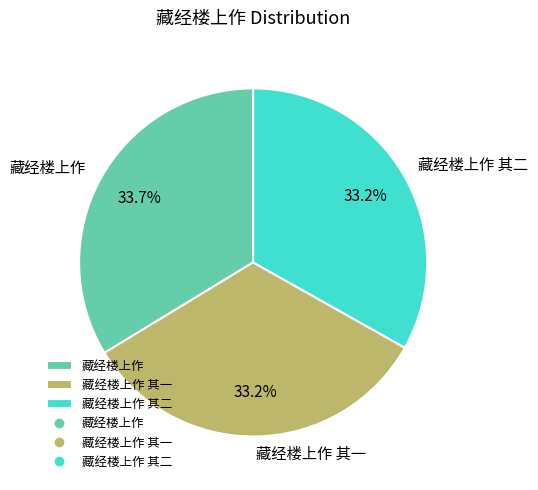

Which slice is the largest?

藏经楼上作